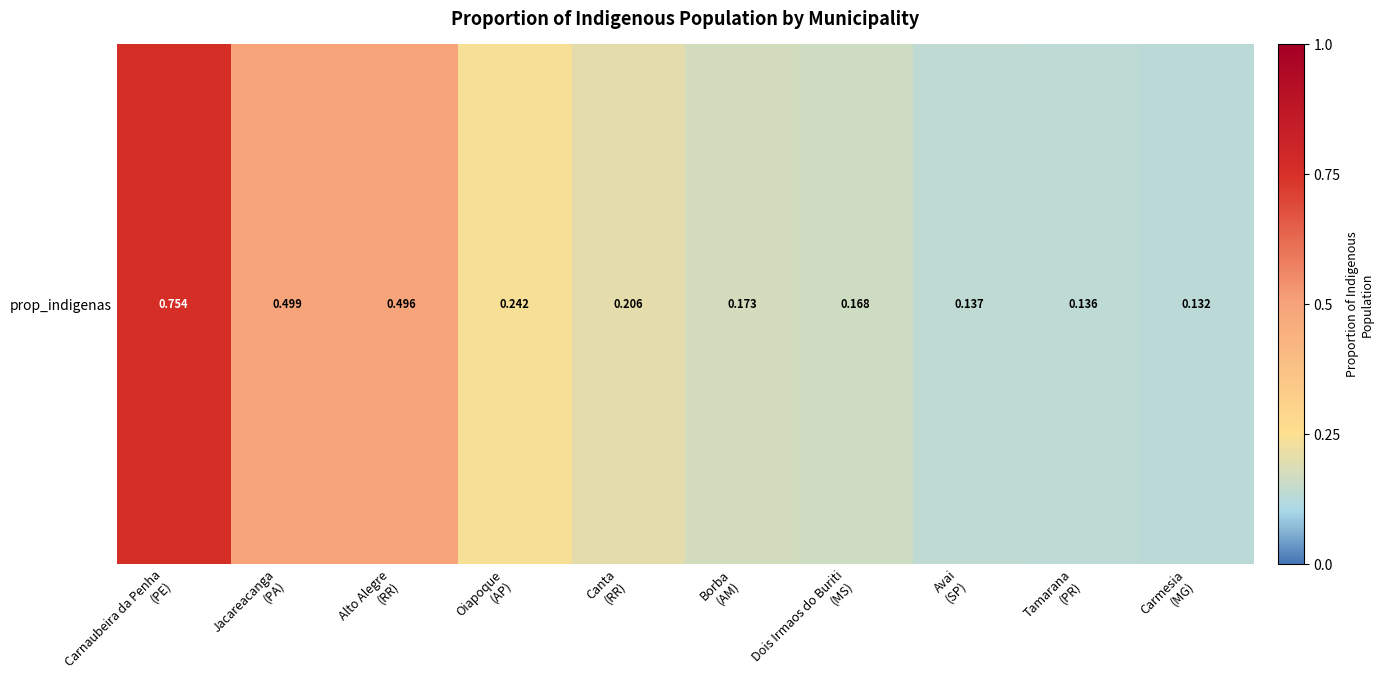

At which label is the value closest to 0?

Carmesia
(MG)